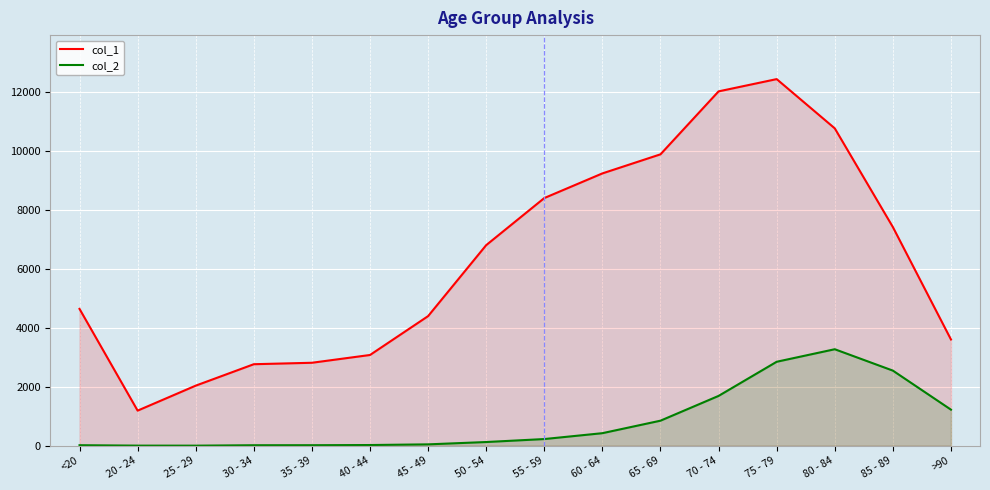

The value of col_1 at 55 - 59 is 11036. True or false?

False